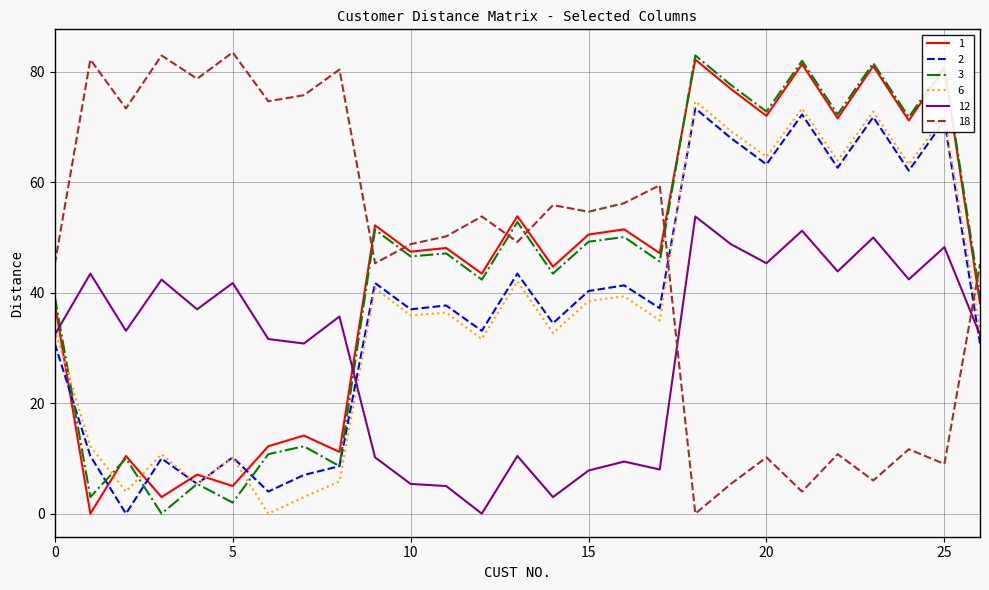

How many values in 2 are above zero?

26